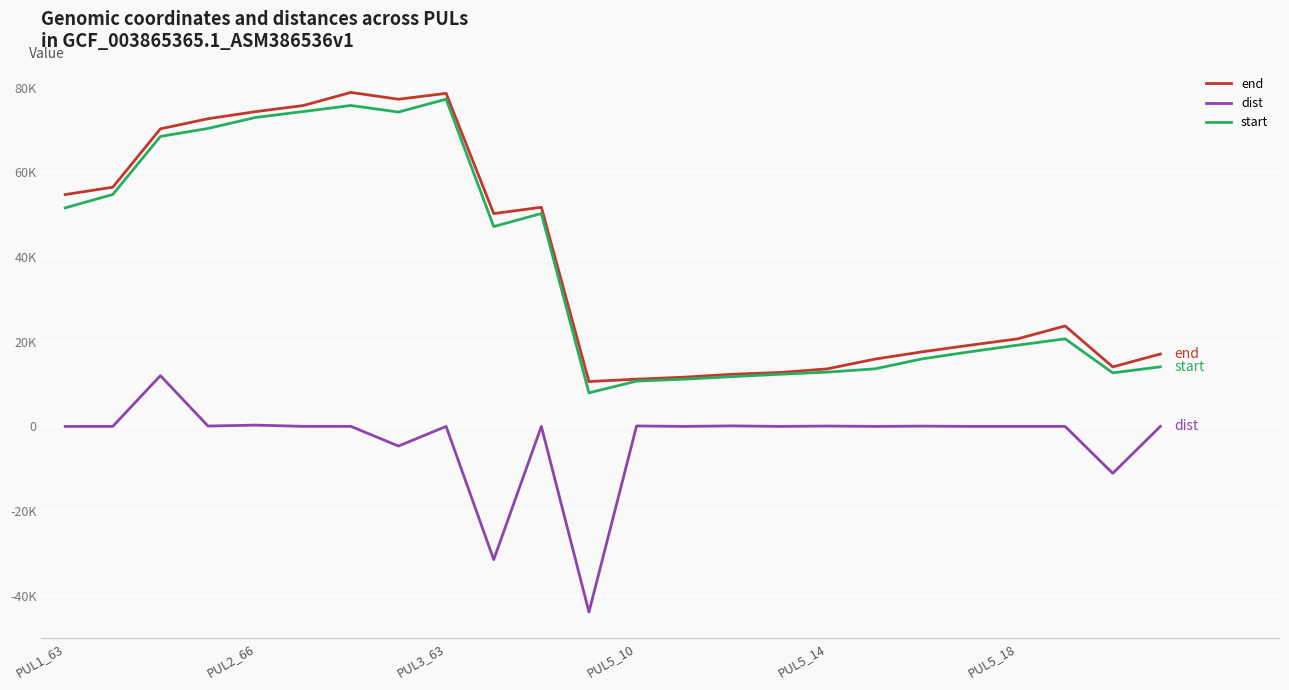

What is the value of the end point at the 1st from the left?

54761